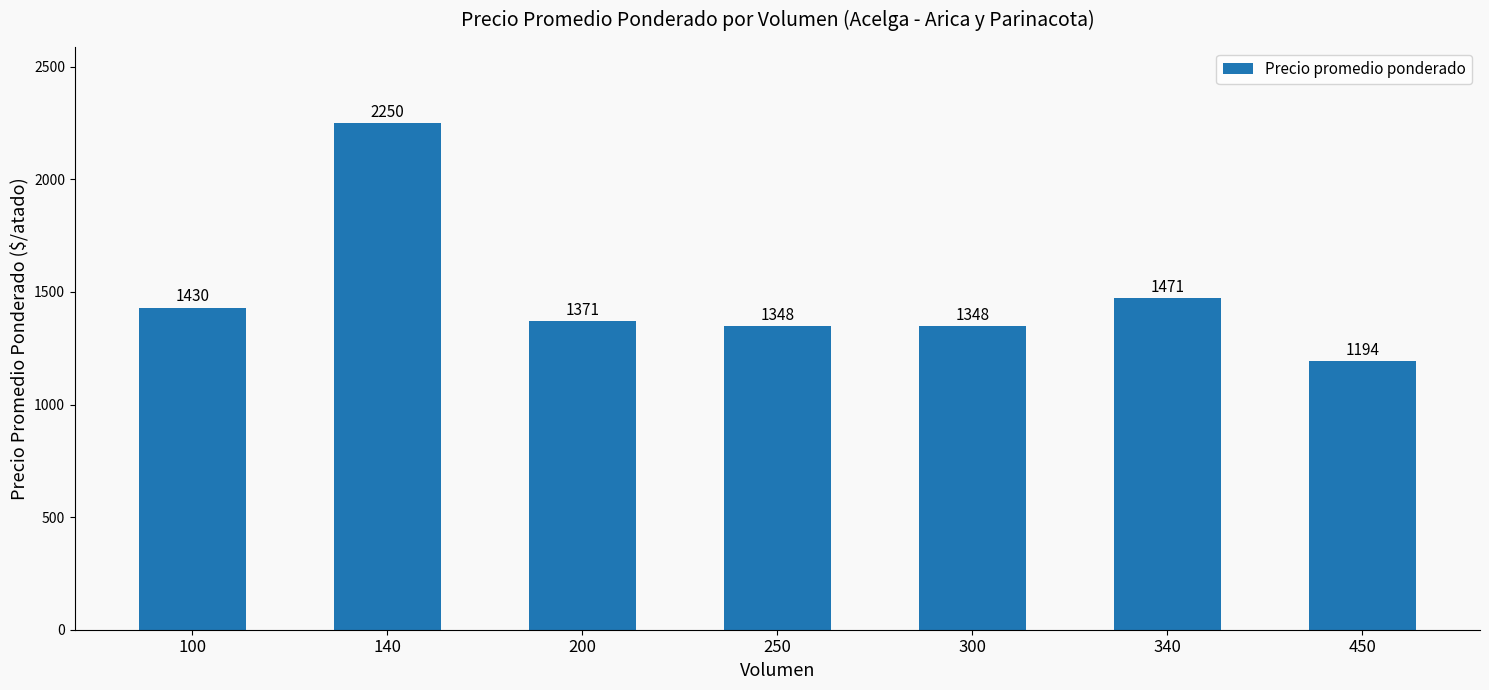

Approximately how many times larger is the value at 300 compared to 250?

1.0